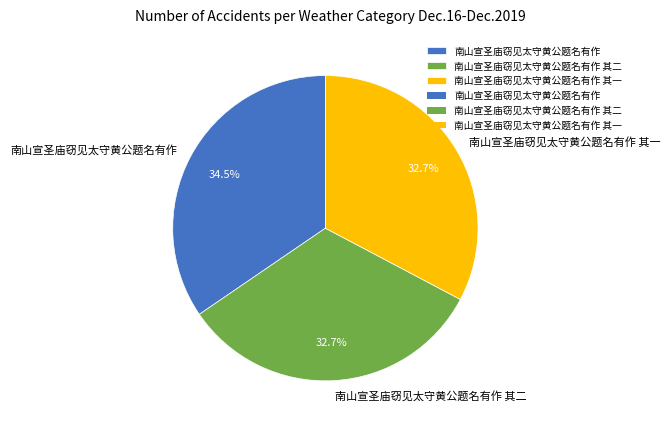

Approximately how many times larger is the value at 南山宣圣庙窃见太守黄公题名有作 其二 compared to 南山宣圣庙窃见太守黄公题名有作?

0.9